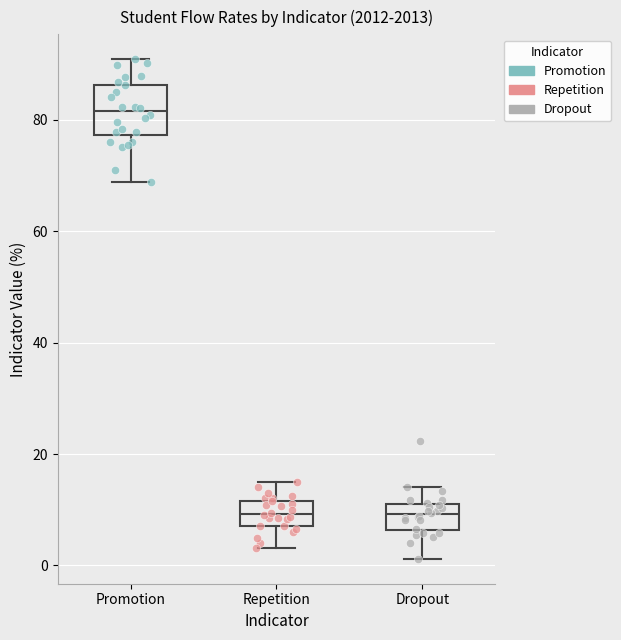

Which box's median line is the highest?

Promotion